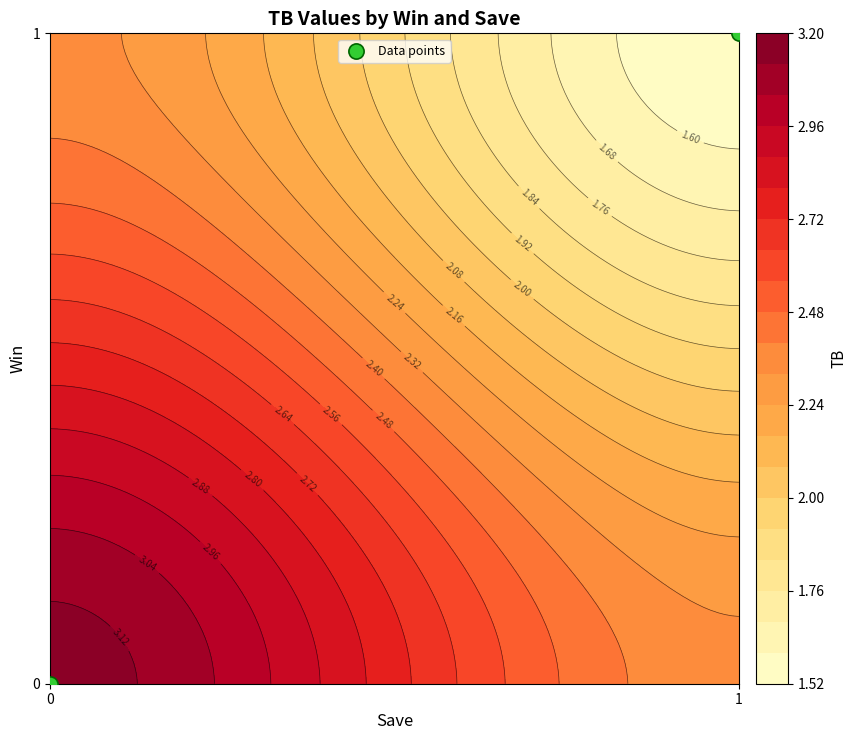

Reading left to right, transcribe all the data shown in this chart.

0=0	1=1